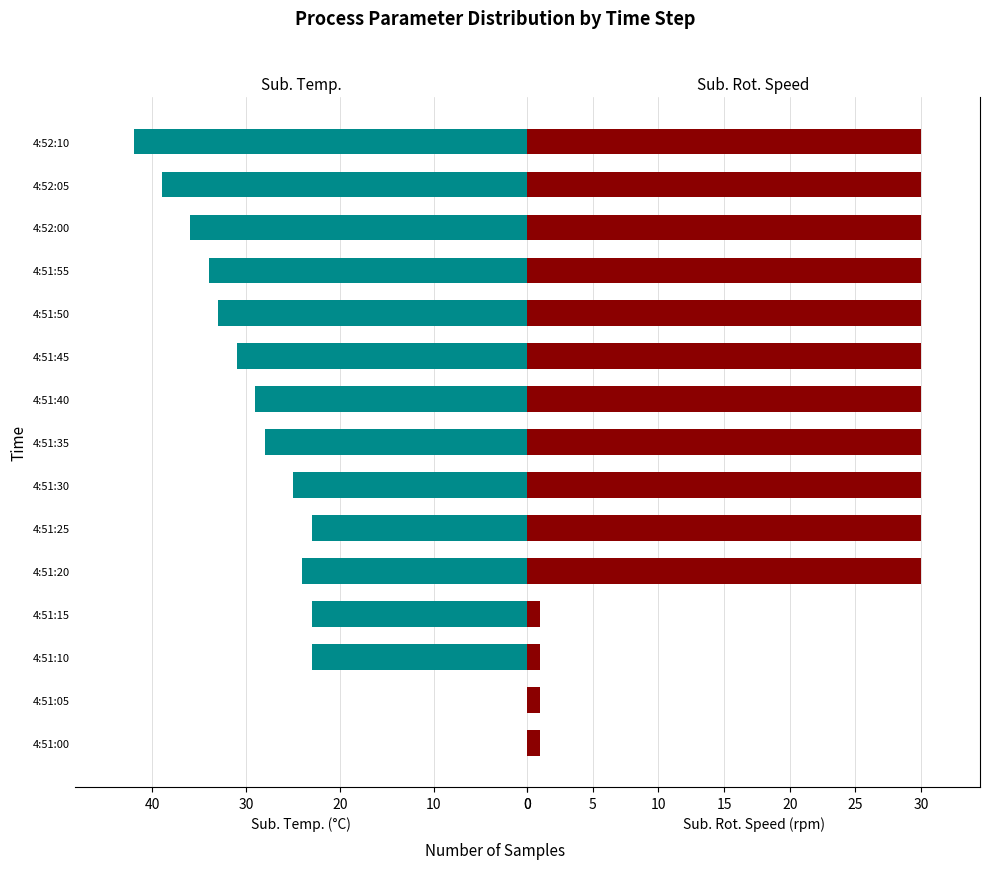

Count the number of categories in the chart.

15